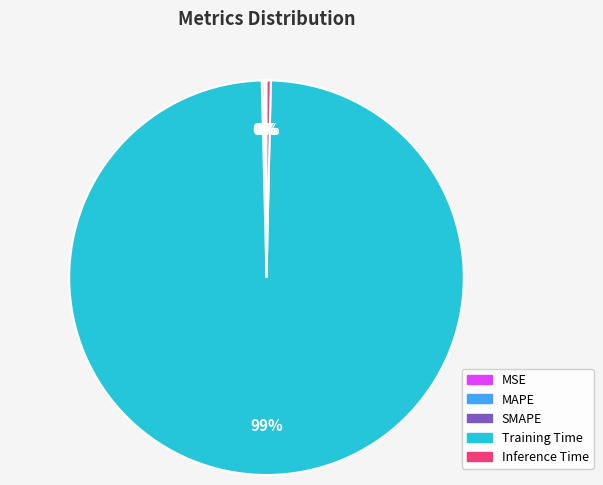

Is there any slice that represents more than half of the pie?

Yes